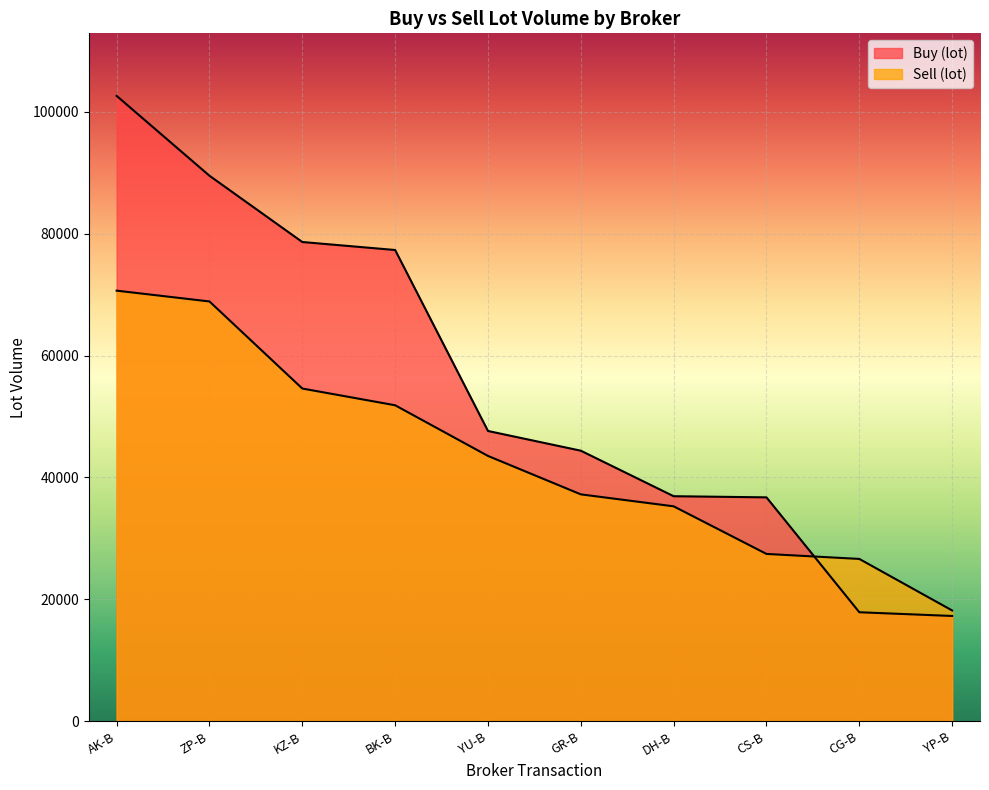

What is the label of the 4th point from the right?

DH-B